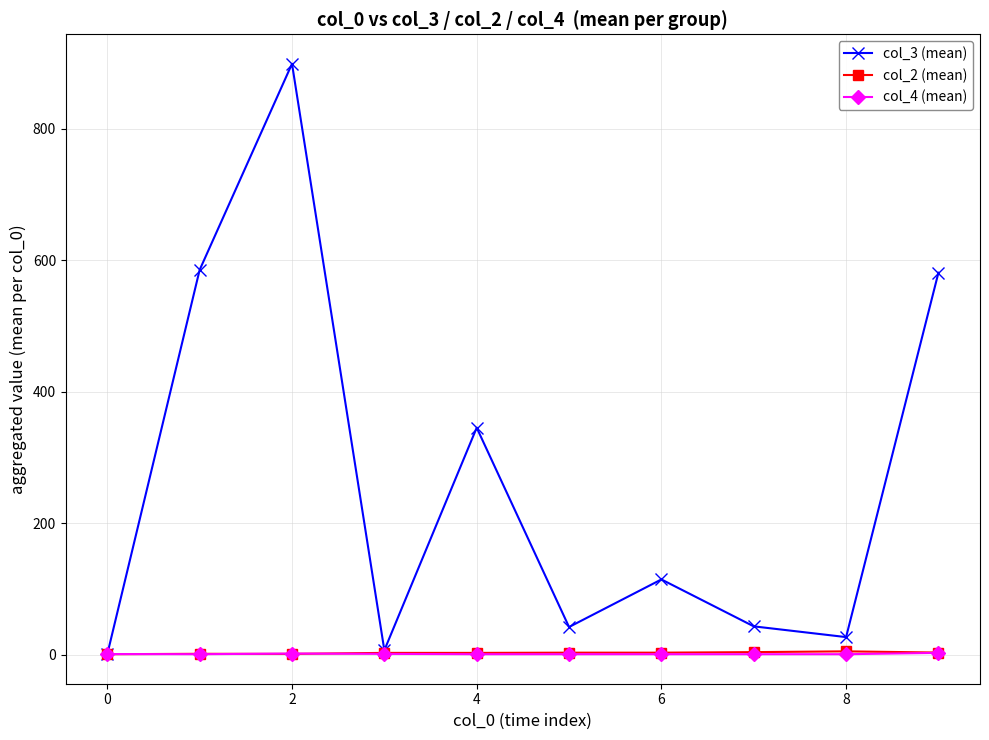

Which series has the largest total across all categories?

col_3 (mean)